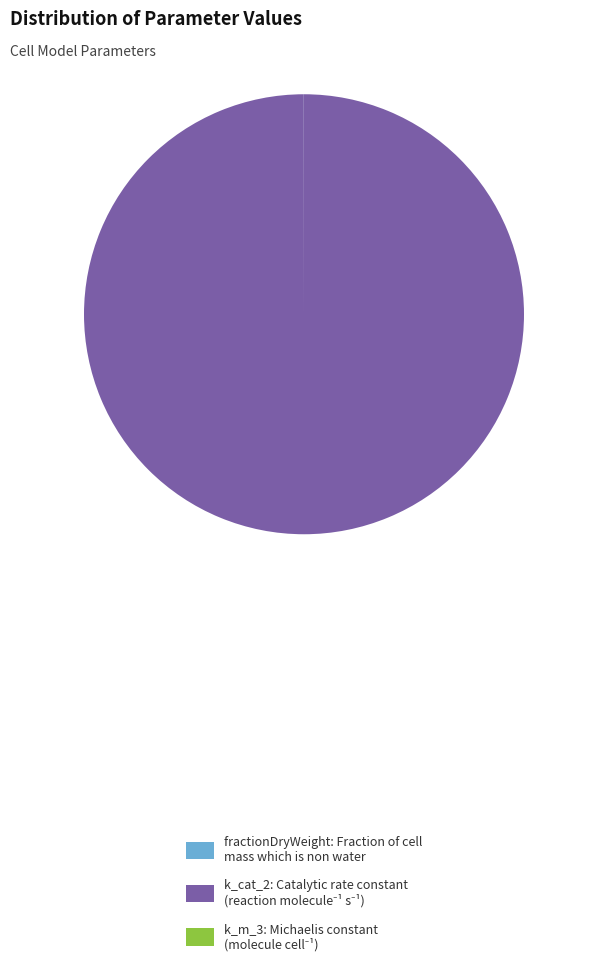

Is there a majority slice in this chart?

Yes